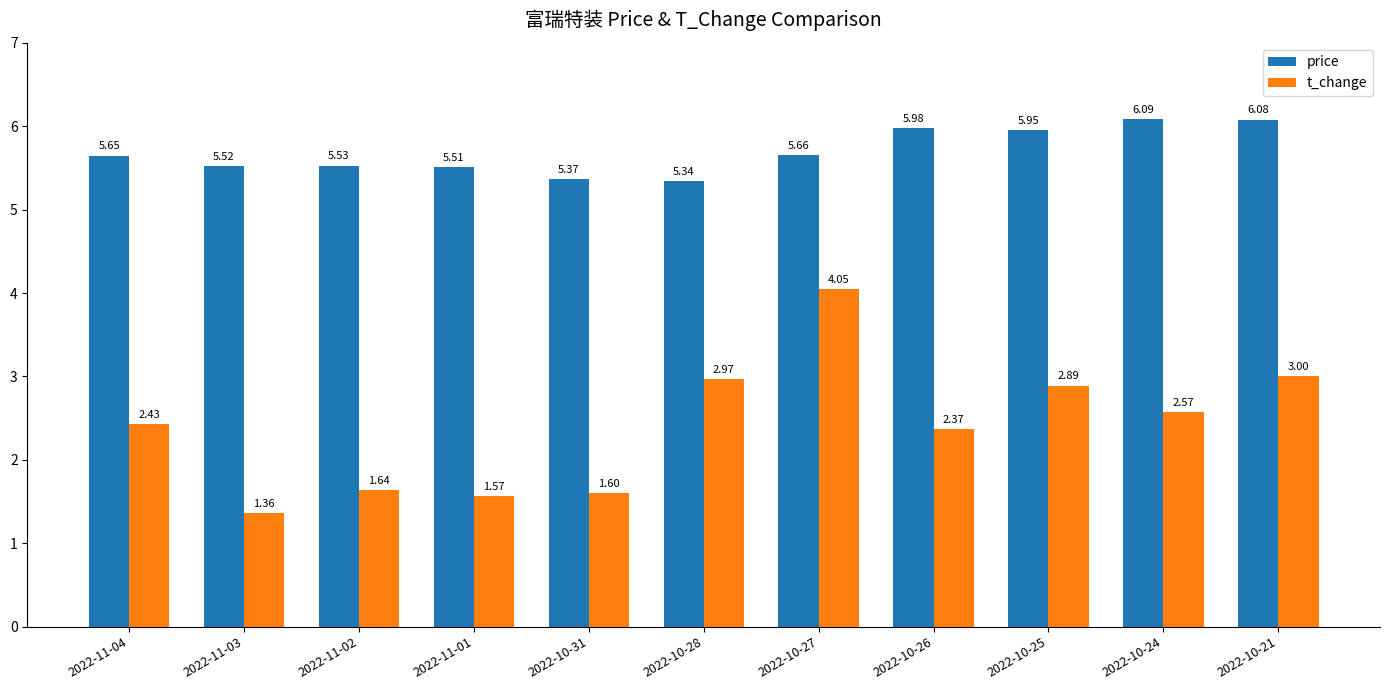

True or false: price has a value of 2.9 at 2022-11-02.

False